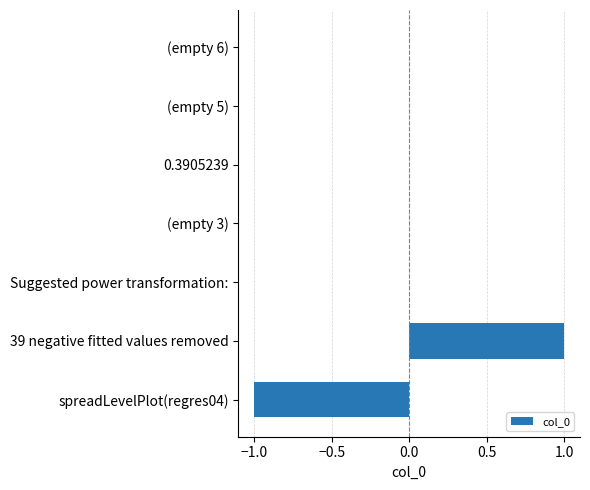

Count the number of categories in the chart.

7